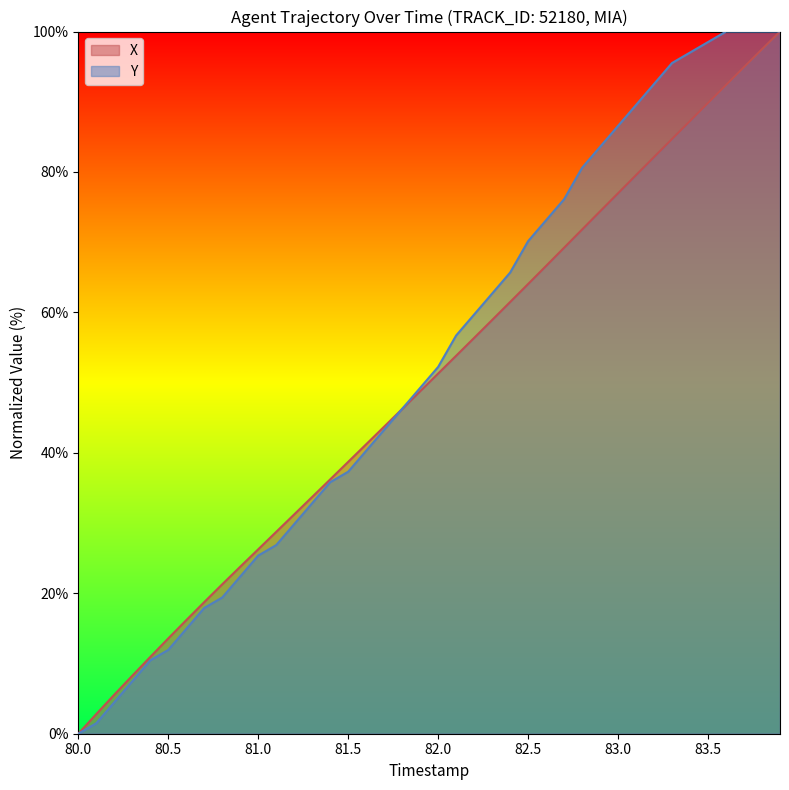

After their last crossing, which series has the higher values: X or Y?

Y